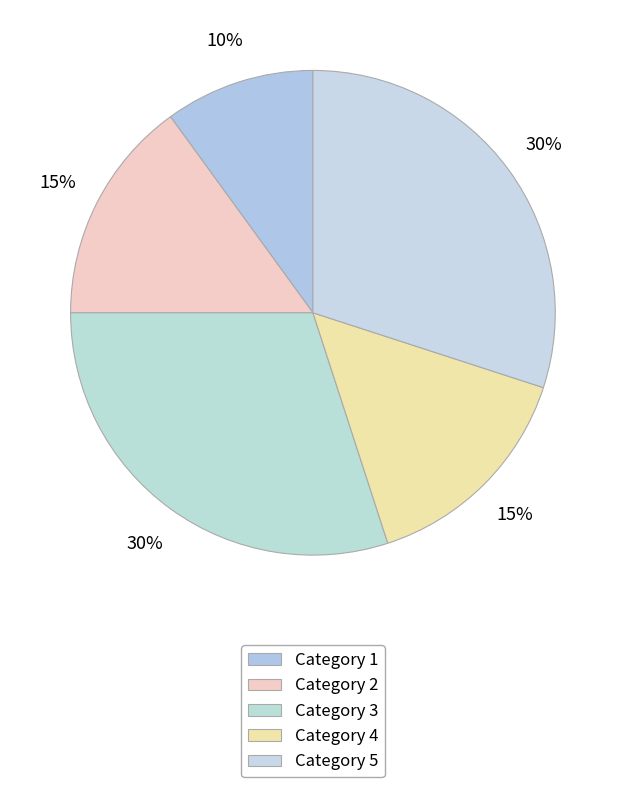

How many segments does this pie chart have?

5